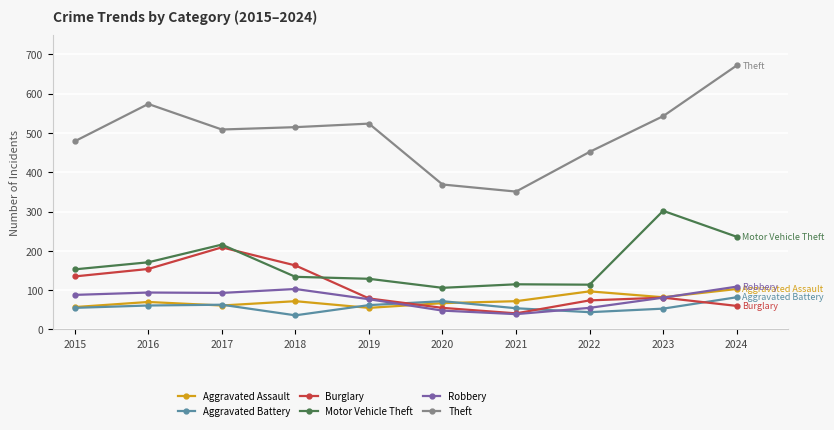

At which category is the sum across all series the highest?

2024